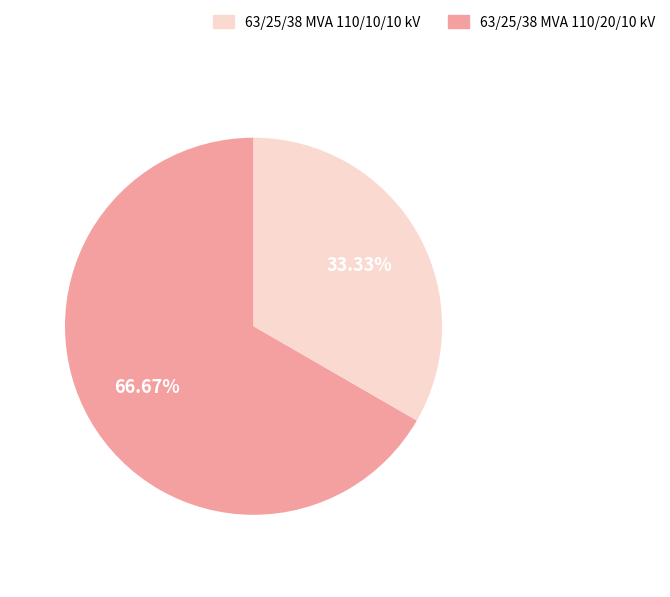

Does any single category account for the majority?

Yes